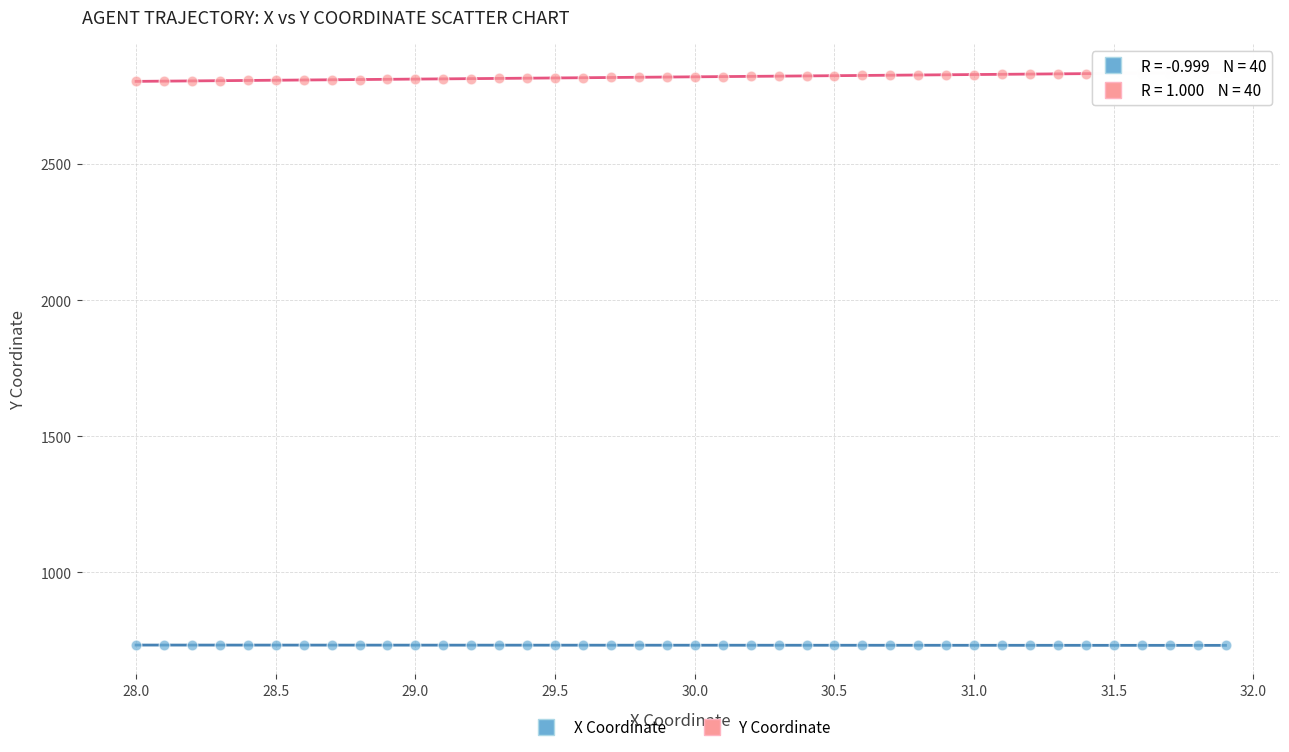

What are all the series names shown in the legend?

X Coordinate, Y Coordinate